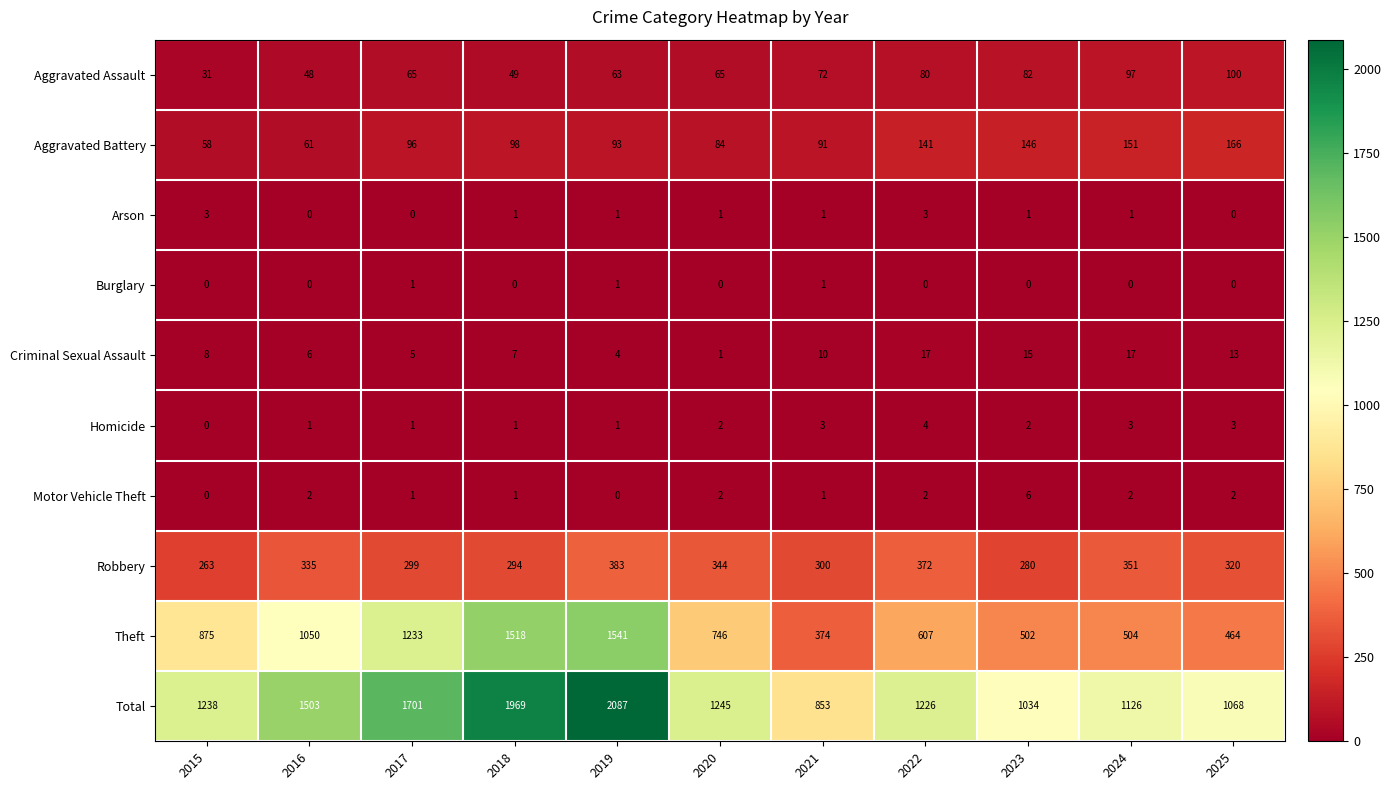

True or false: Total has a value of 3127 at 2018.

False